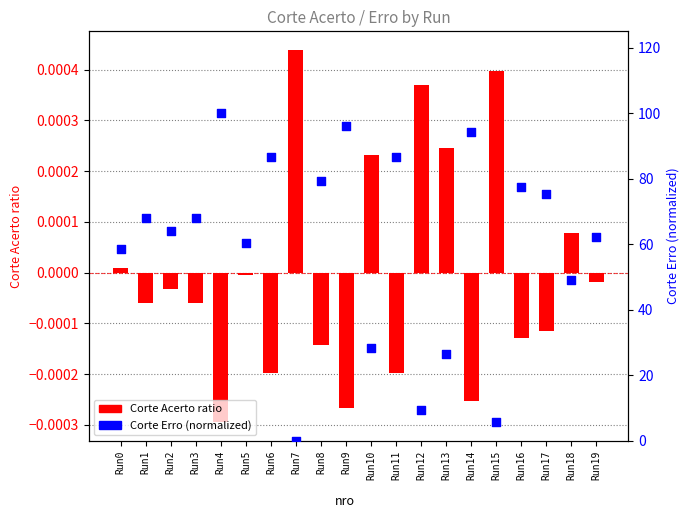

At which category is the sum across all series the highest?

Run4